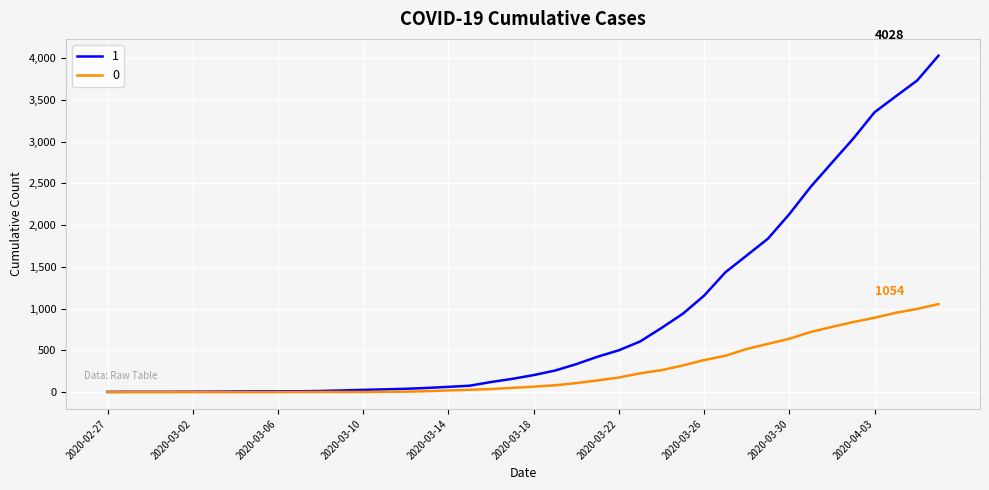

What is the sum of all 0 values?

10324